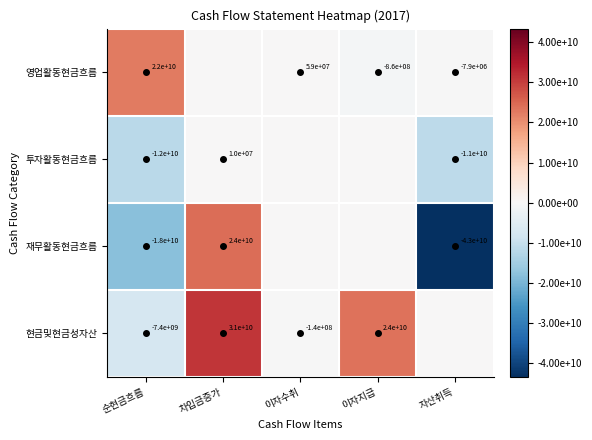

Rank the series by their average value, from highest to lowest.

현금및현금성자산, 영업활동현금흐름, 투자활동현금흐름, 재무활동현금흐름